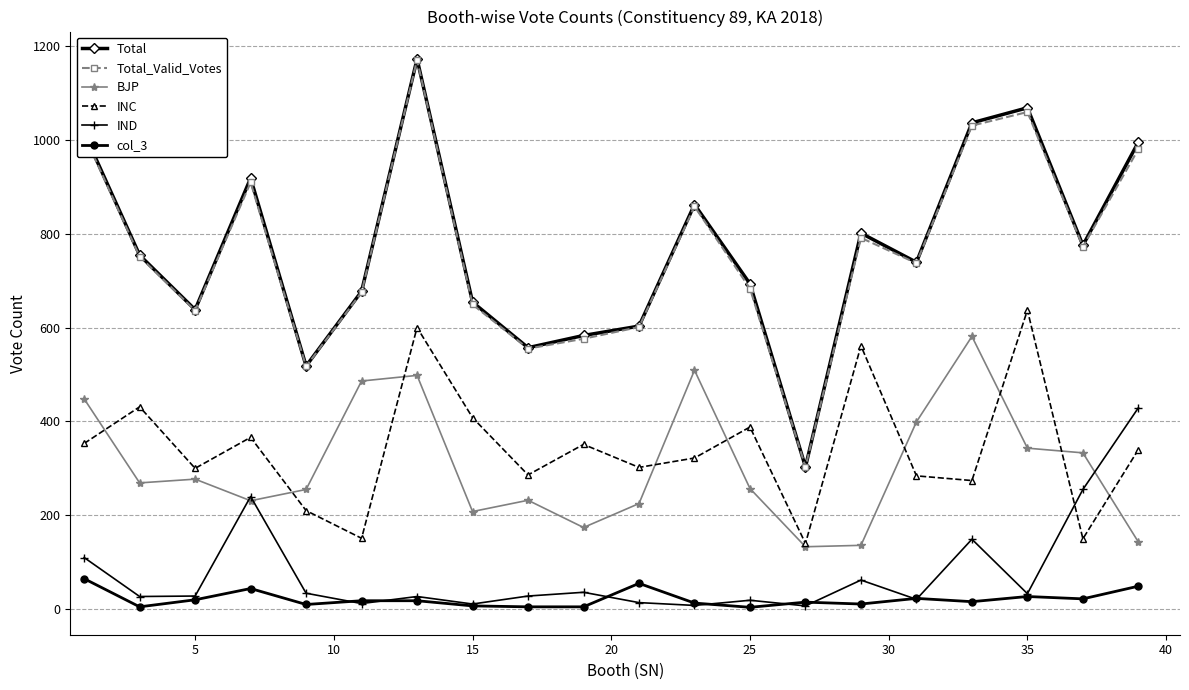

Which series has the largest range (max minus min)?

Total